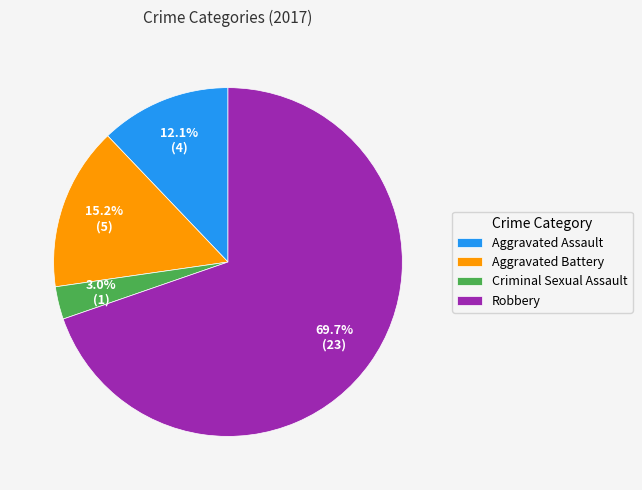

Do Criminal Sexual Assault and Robbery together represent more than half of the pie?

Yes